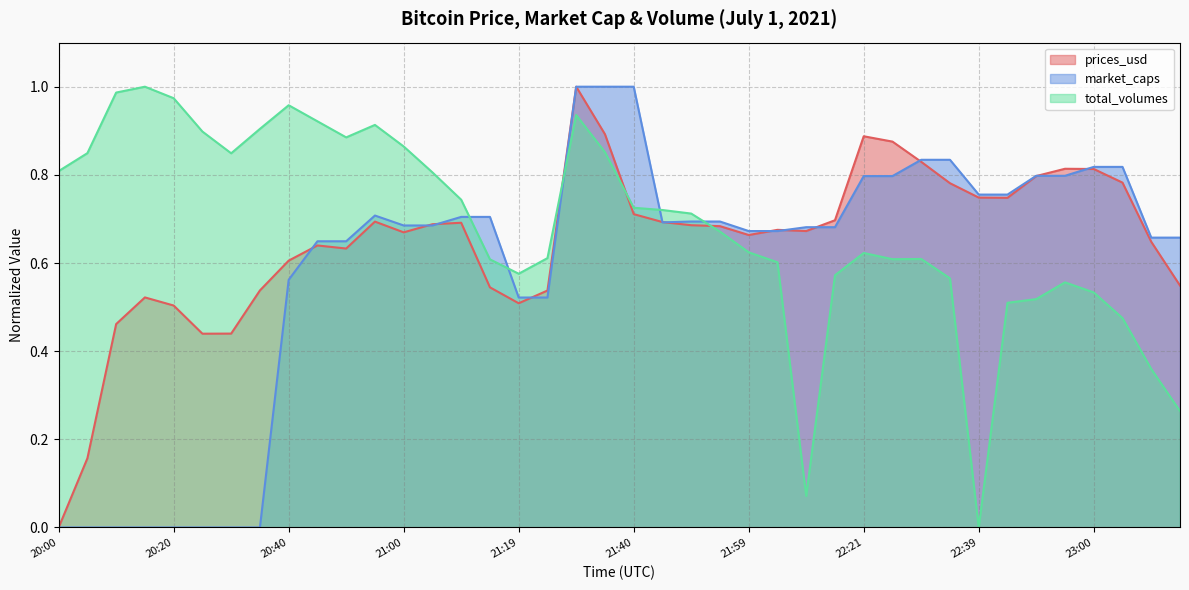

Reading left to right, transcribe all the data shown in this chart.

prices_usd: 0.0	0.2	0.5	0.5	0.5	0.4	0.4	0.5	0.6	0.6	0.6	0.7	0.7	0.7	0.7	0.5	0.5	0.5	1.0	0.9	0.7	0.7	0.7	0.7	0.7	0.7	0.7	0.7	0.9	0.9	0.8	0.8	0.7	0.7	0.8	0.8	0.8	0.8	0.6	0.5
market_caps: 0.0	0.0	0.0	0.0	0.0	0.0	0.0	0.0	0.6	0.6	0.6	0.7	0.7	0.7	0.7	0.7	0.5	0.5	1.0	1.0	1.0	0.7	0.7	0.7	0.7	0.7	0.7	0.7	0.8	0.8	0.8	0.8	0.8	0.8	0.8	0.8	0.8	0.8	0.7	0.7
total_volumes: 0.8	0.8	1.0	1.0	1.0	0.9	0.8	0.9	1.0	0.9	0.9	0.9	0.9	0.8	0.7	0.6	0.6	0.6	0.9	0.9	0.7	0.7	0.7	0.7	0.6	0.6	0.1	0.6	0.6	0.6	0.6	0.6	0.0	0.5	0.5	0.6	0.5	0.5	0.4	0.3